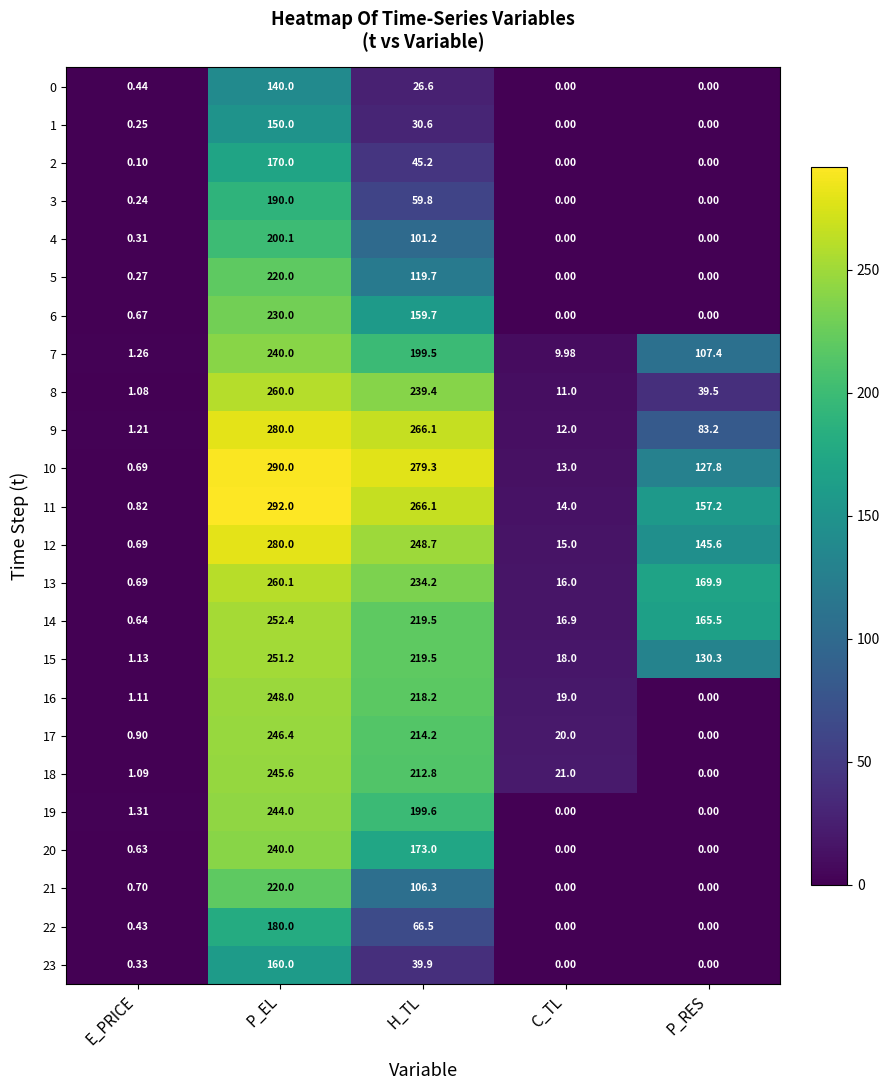

At which label is 17 closest to 123?

H_TL